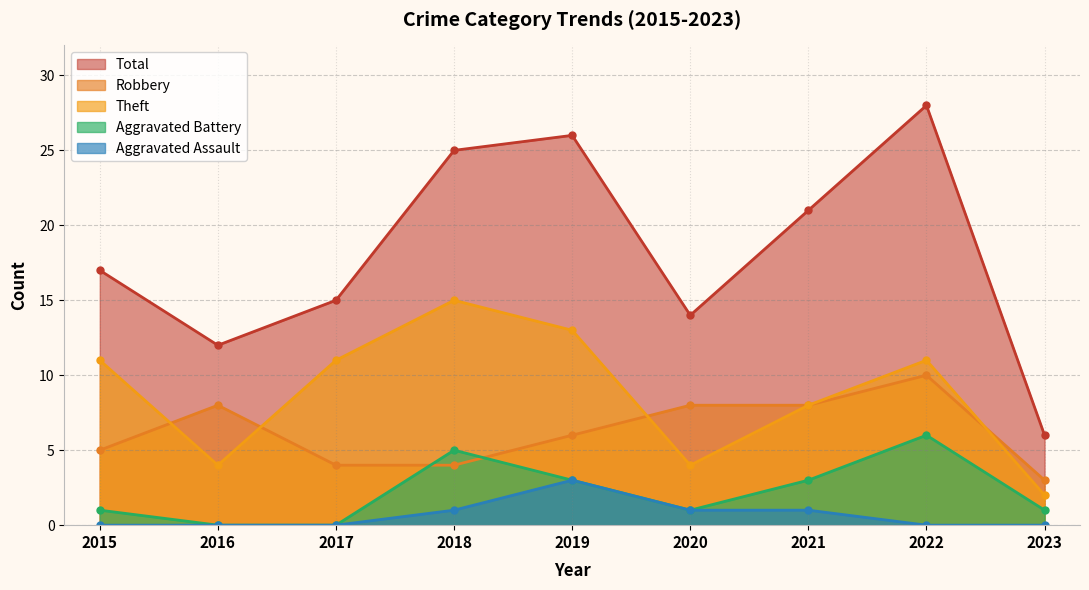

Is it true that Theft equals 11 at 2017?

True